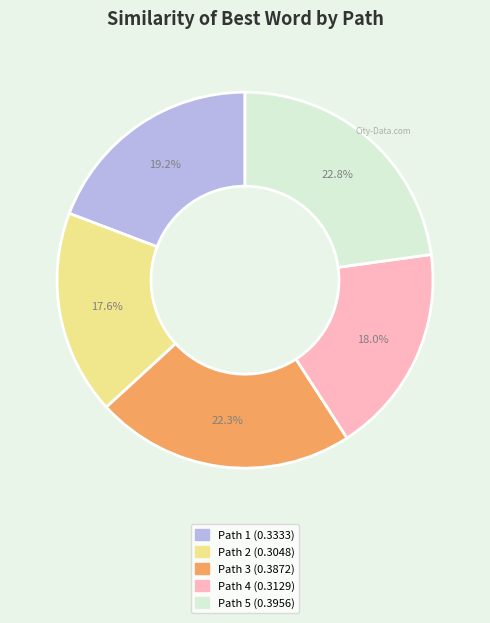

True or false: Path 5 accounts for 23% of the total.

True